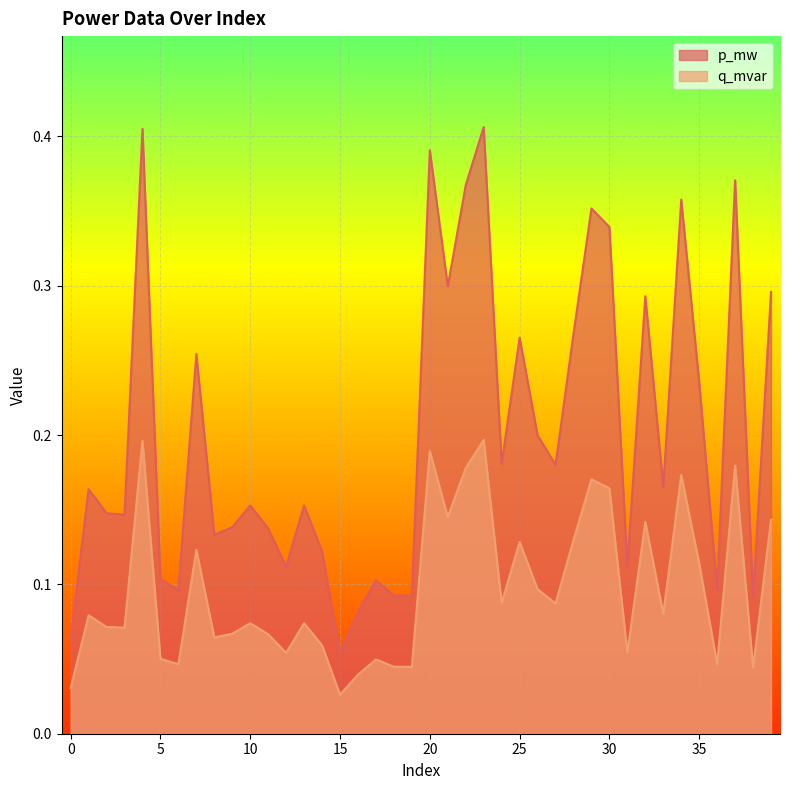

What is the difference between the q_mvar values at 36 and 21?

0.2